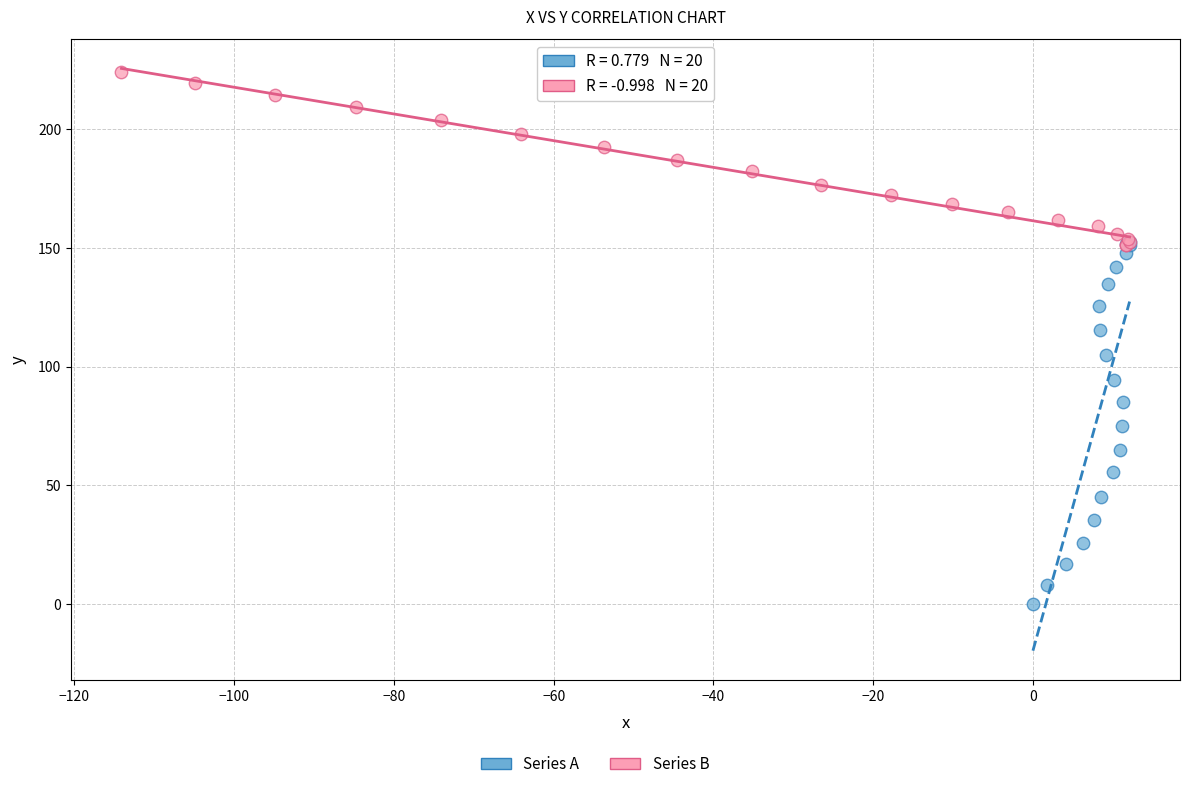

Which series reaches the maximum Y coordinate?

Series B